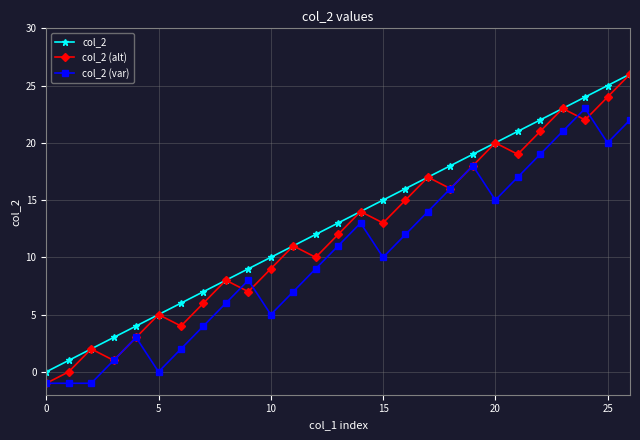

Which series has the widest spread of values?

col_2 (alt)